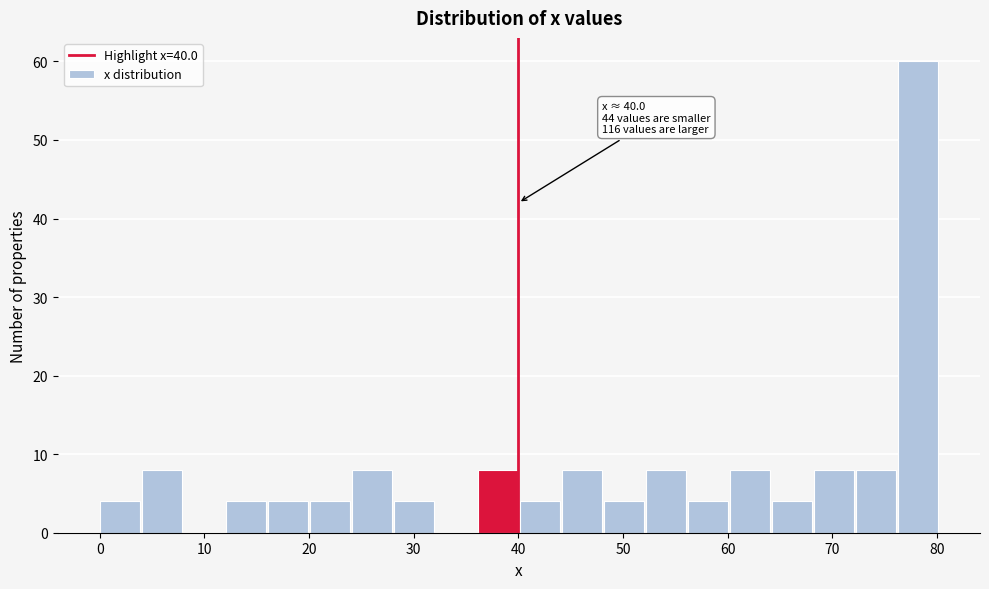

Which range on the x-axis has the tallest bar?

76 to 80